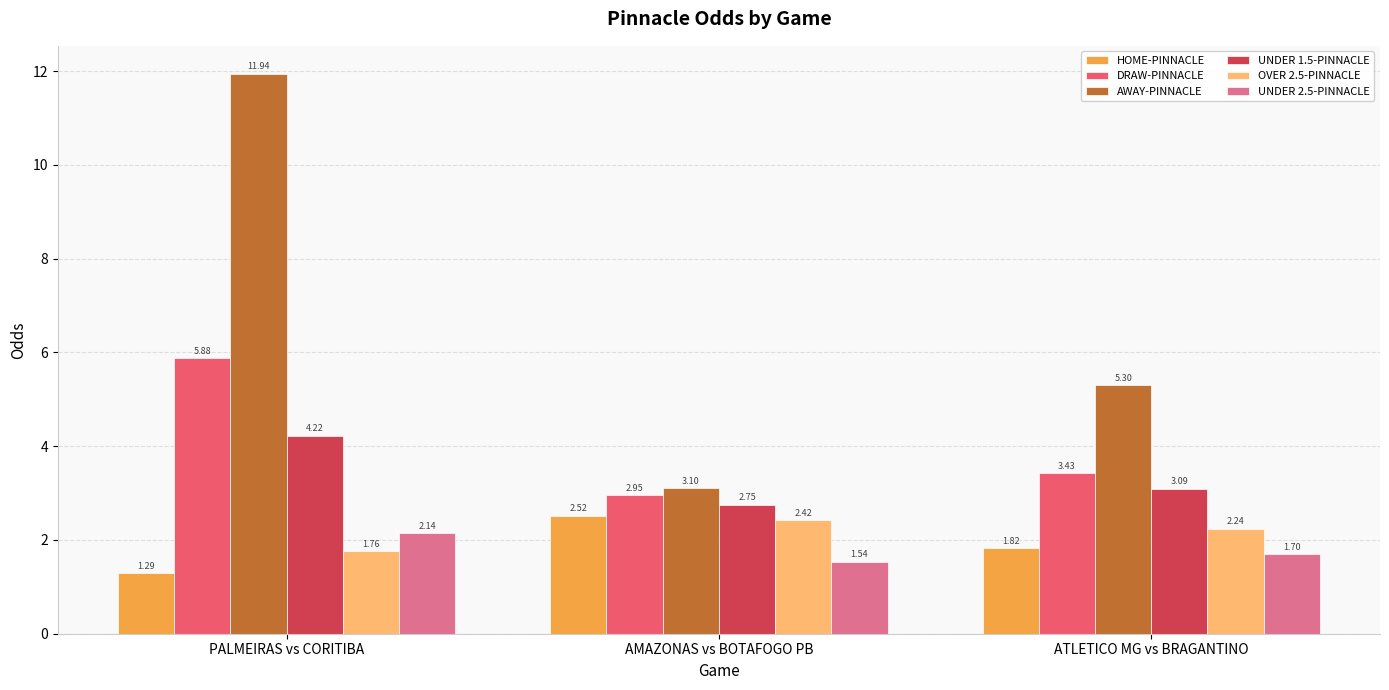

The value of DRAW-PINNACLE at ATLETICO MG vs BRAGANTINO is 0.8. True or false?

False